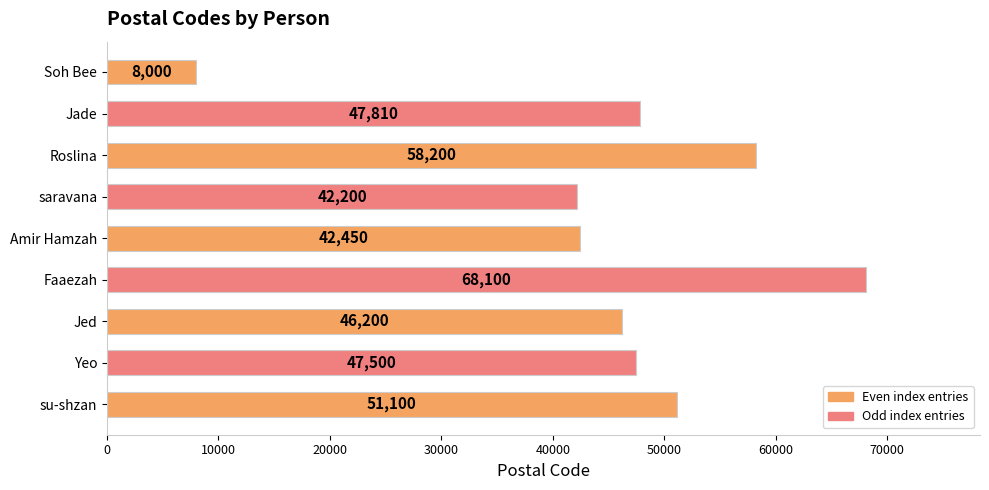

Rank the categories by value from highest to lowest.

Faaezah, Roslina, su-shzan, Jade, Yeo, Jed, Amir Hamzah, saravana, Soh Bee